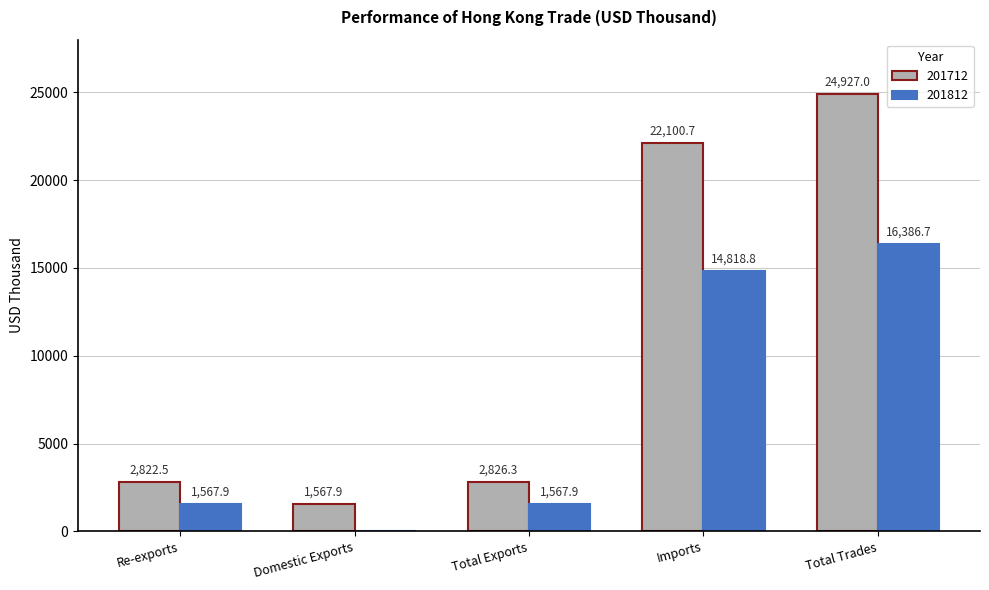

Count the number of categories in the chart.

5